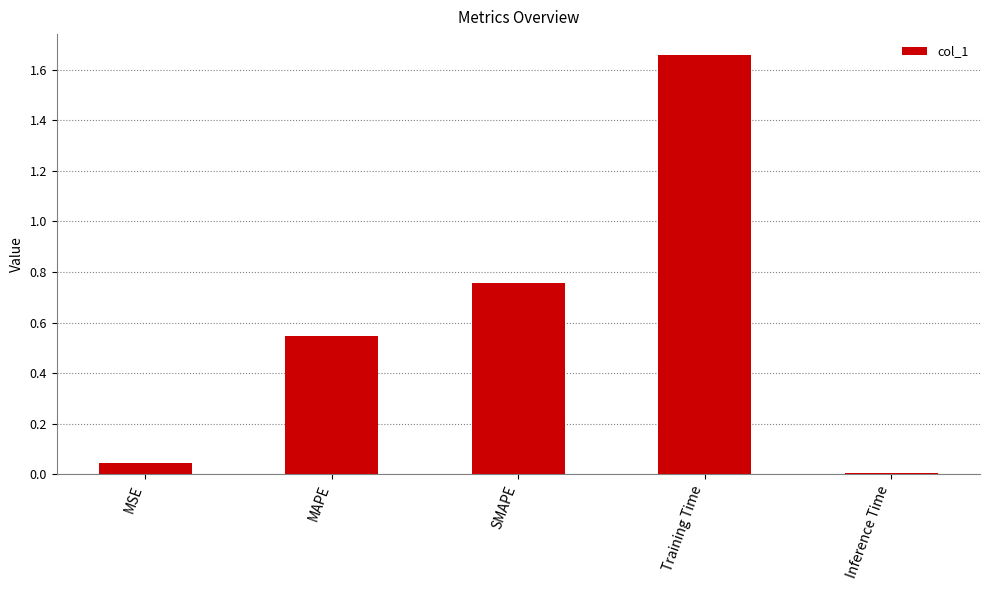

List the labels in order of value, largest first.

Training Time, SMAPE, MAPE, MSE, Inference Time